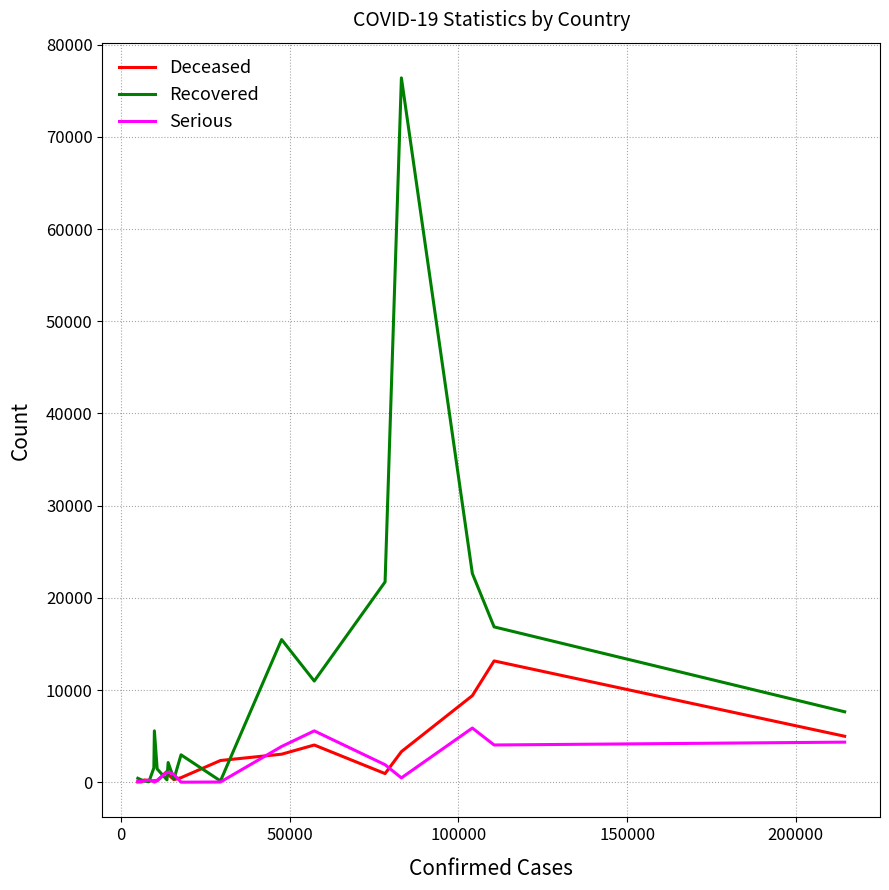

True or false: Serious has more than 2 points higher than both neighbors.

True